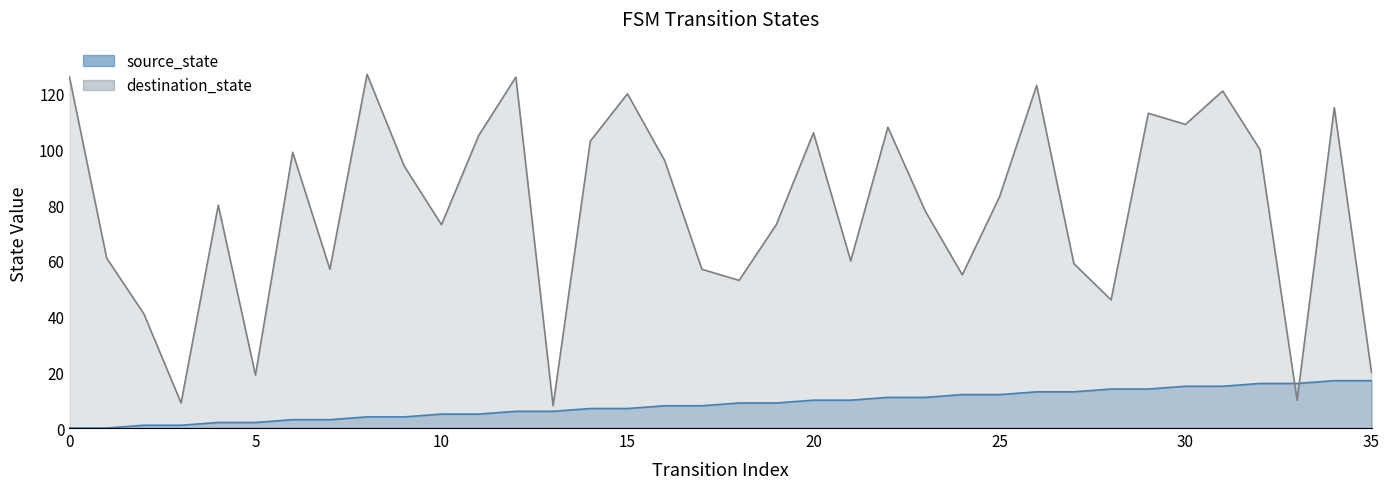

At 31, list the series in order from smallest to largest.

source_state, destination_state